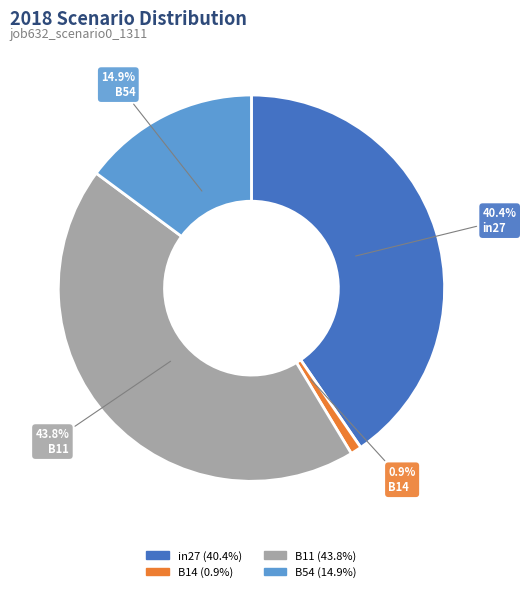

Is there any slice that represents more than half of the pie?

No